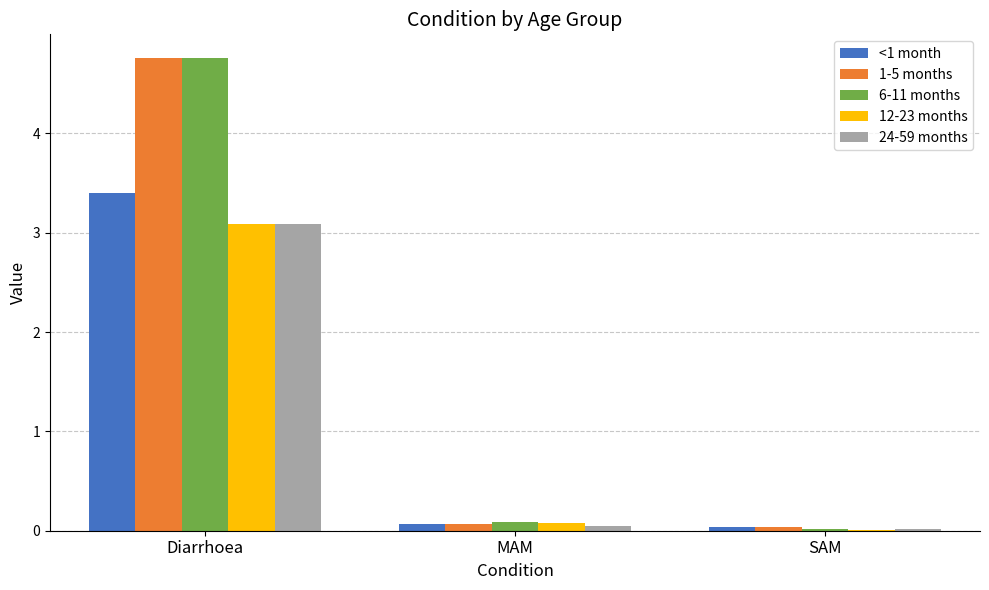

What is the sum of all 24-59 months values?

3.1